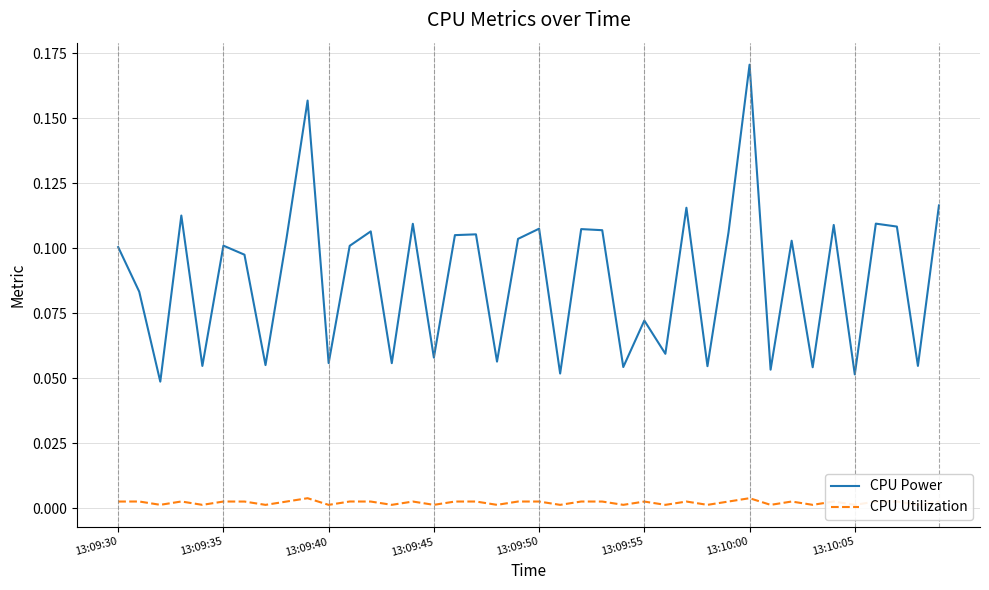

Which series has the largest total across all categories?

CPU Power